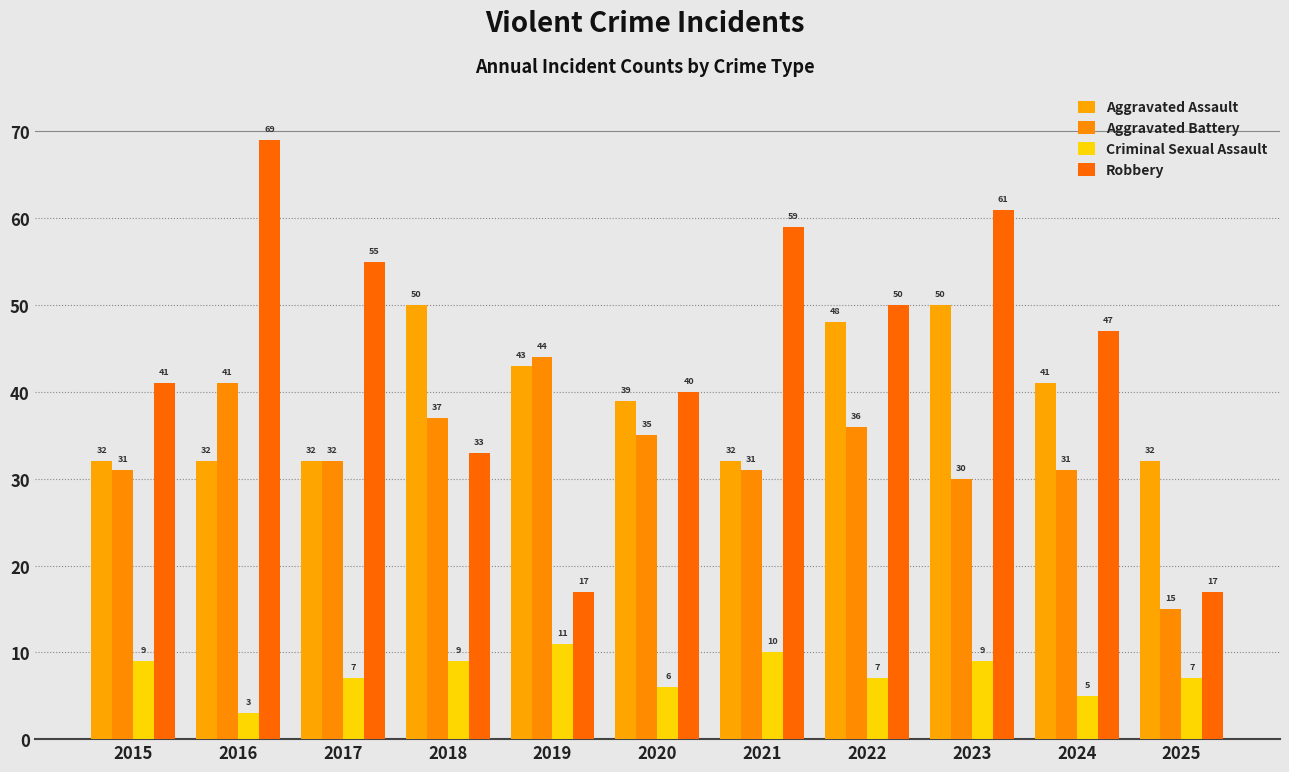

What is the difference between the second highest and second lowest values in the Aggravated Battery series?

11